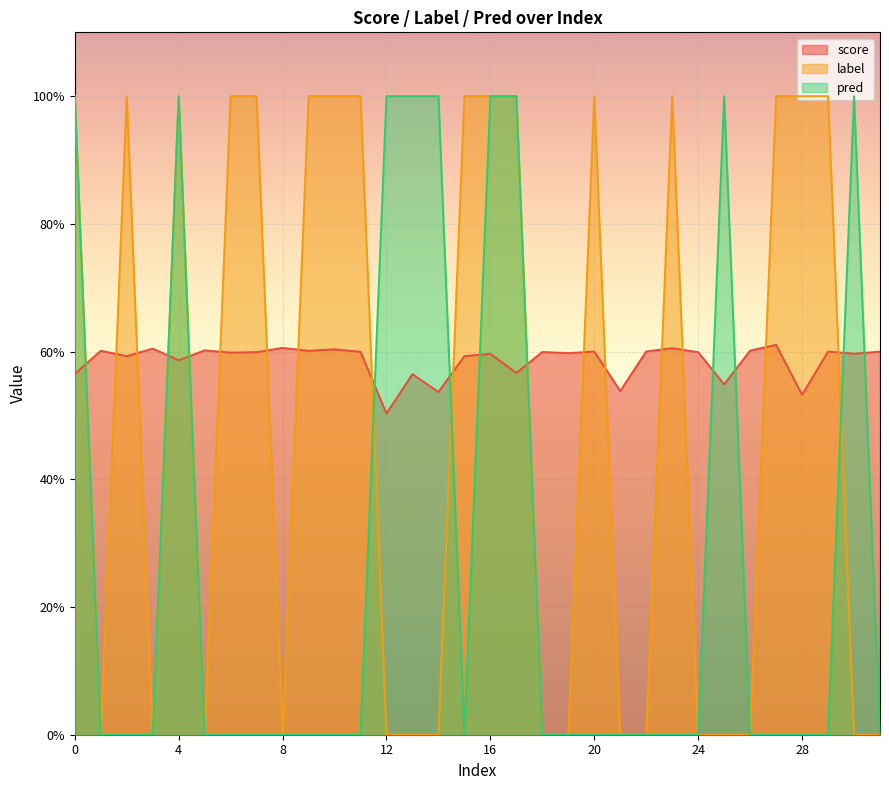

What is the value of the score point at the 25th from the left?

0.6